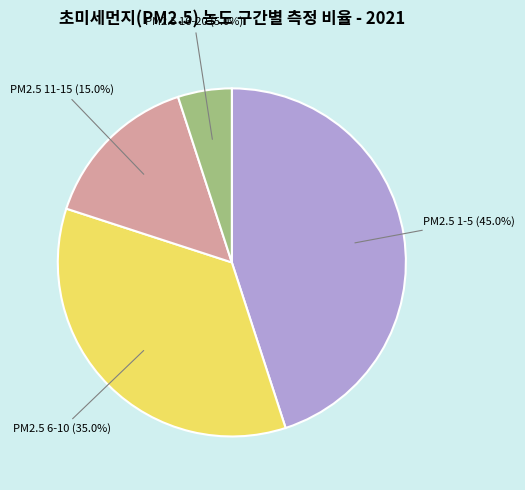

Count the number of slices in the pie.

4